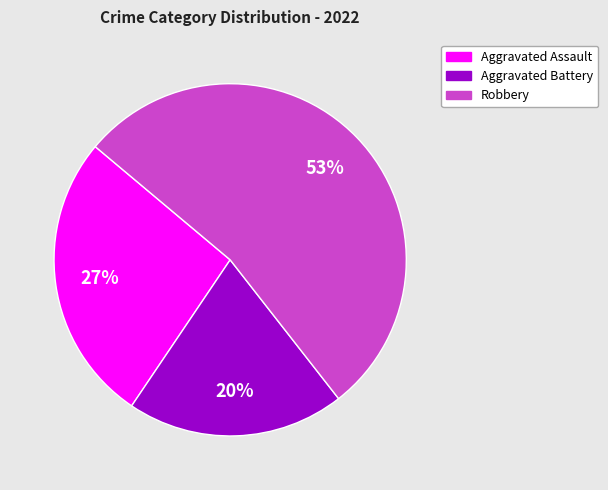

Is there any slice that represents more than half of the pie?

Yes